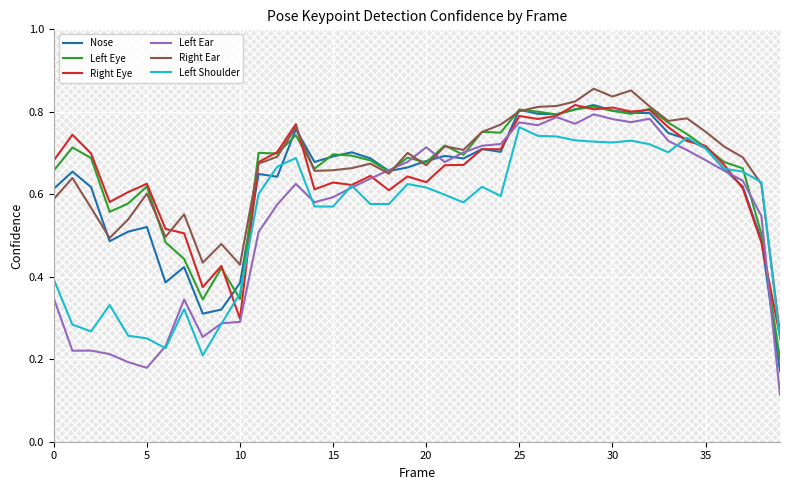

True or false: Right Ear has more than 0 points higher than both neighbors.

True